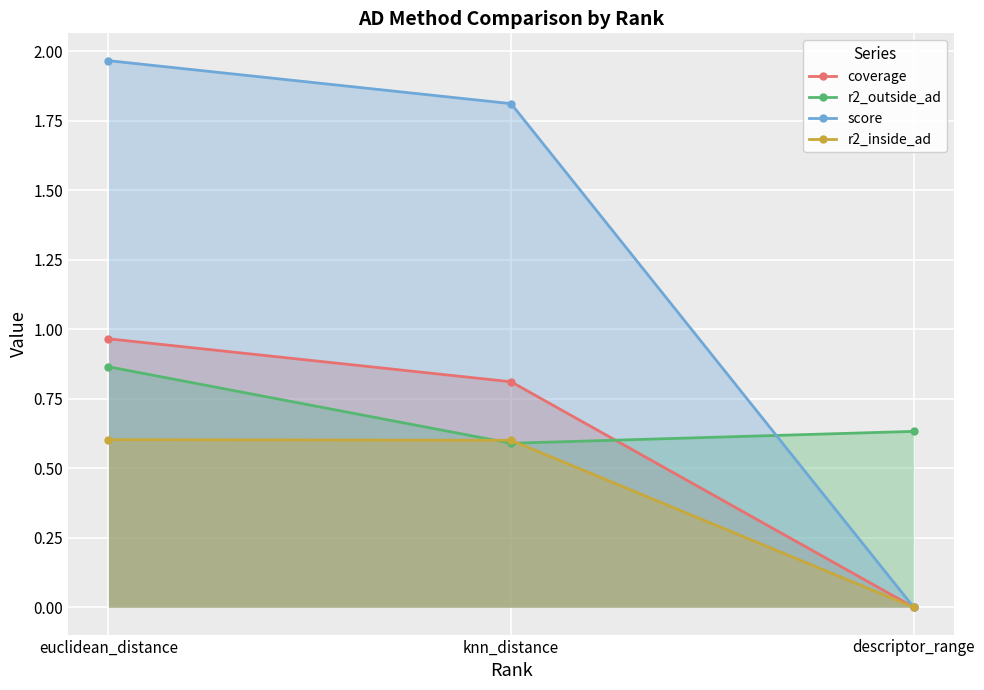

Which series has the largest total across all categories?

score